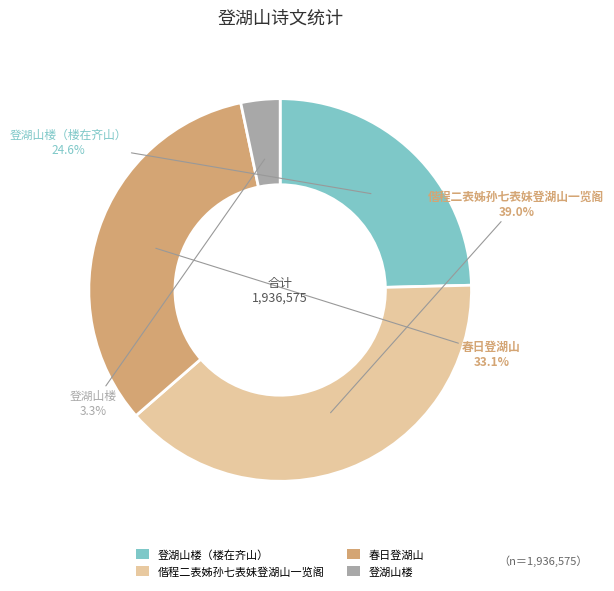

To the nearest percent, what is the average slice percentage?

25%